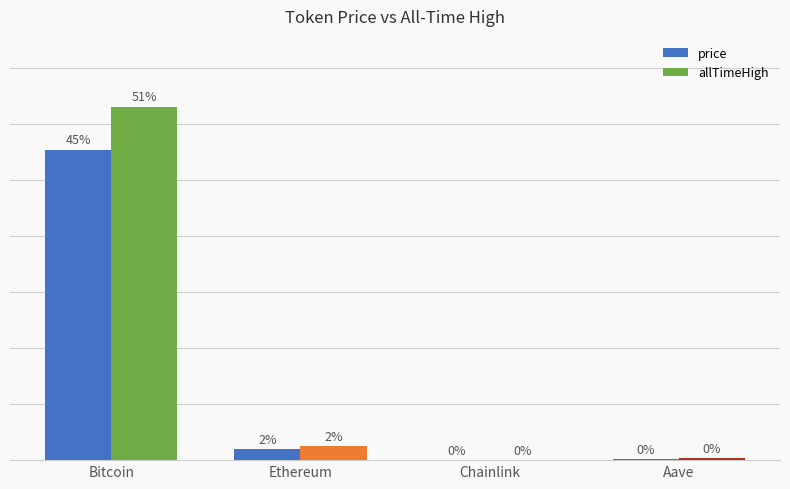

Reading left to right, list all the values displayed in this chart.

price: 110623.0	3932.8	18.4	242.6
allTimeHigh: 126080.0	4946.1	52.7	661.7